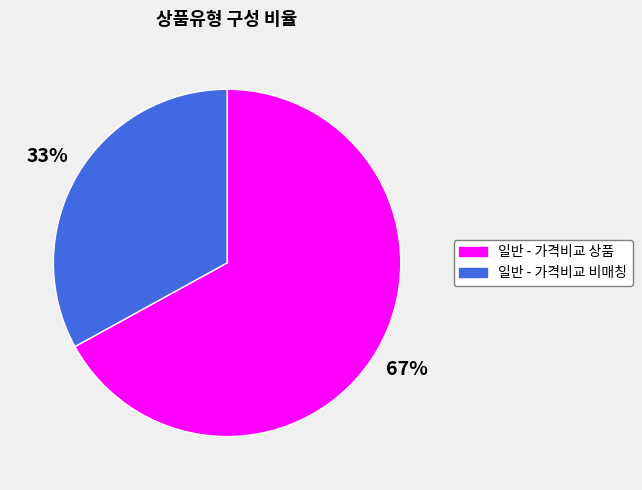

To the nearest percent, what is the average slice percentage?

50%